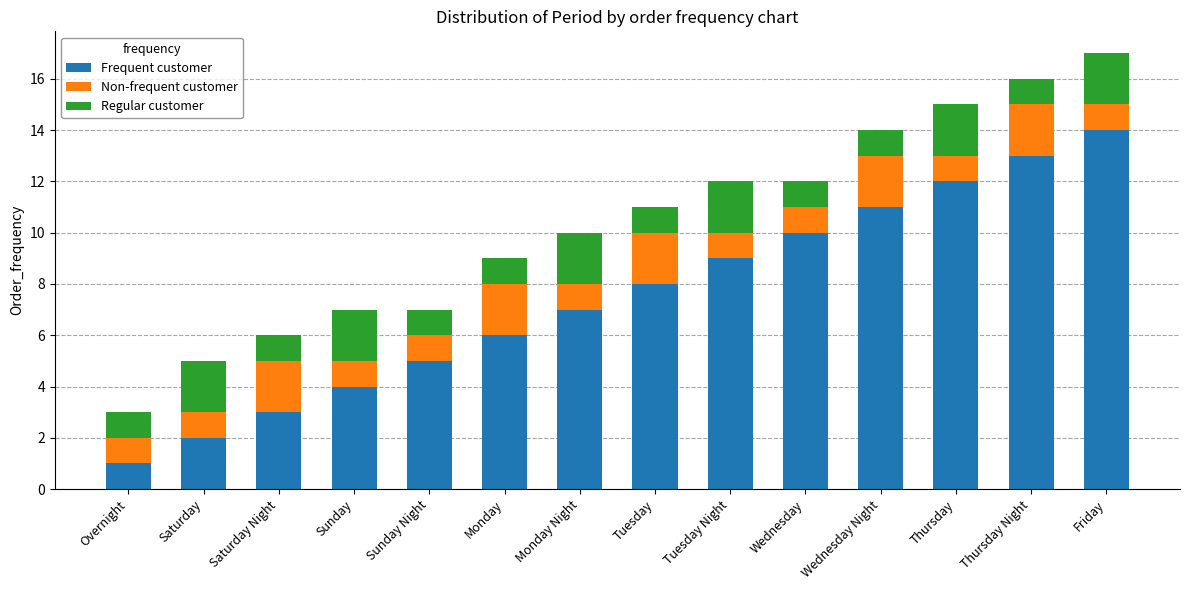

Are the bars grouped side by side (vs. stacked)?

No